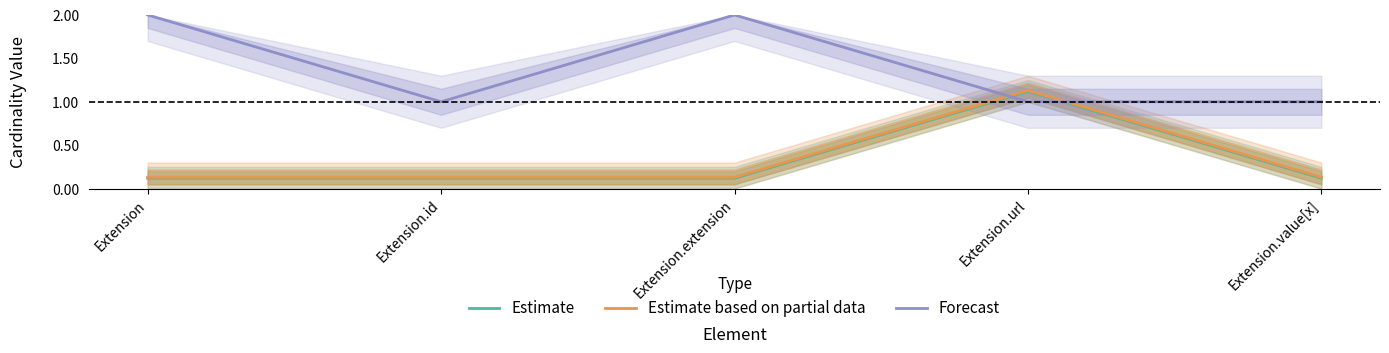

The Estimate based on partial data series shows 0.1 at Extension.extension. True or false?

True